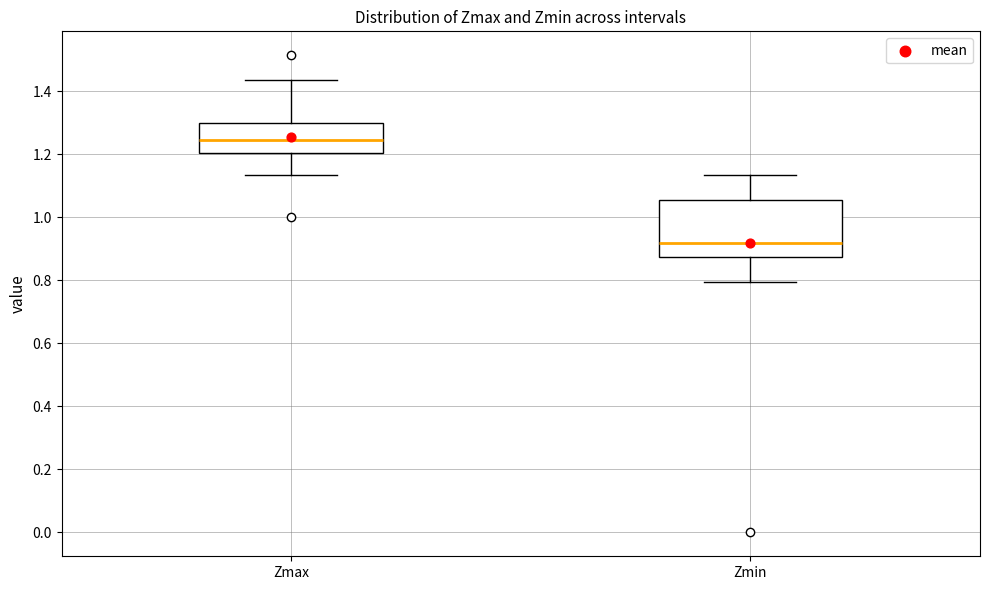

Where does the lower whisker of the box for Zmin end on the y-axis? The values are not printed on the chart, so give them approximately, as read against the axis.

0.80